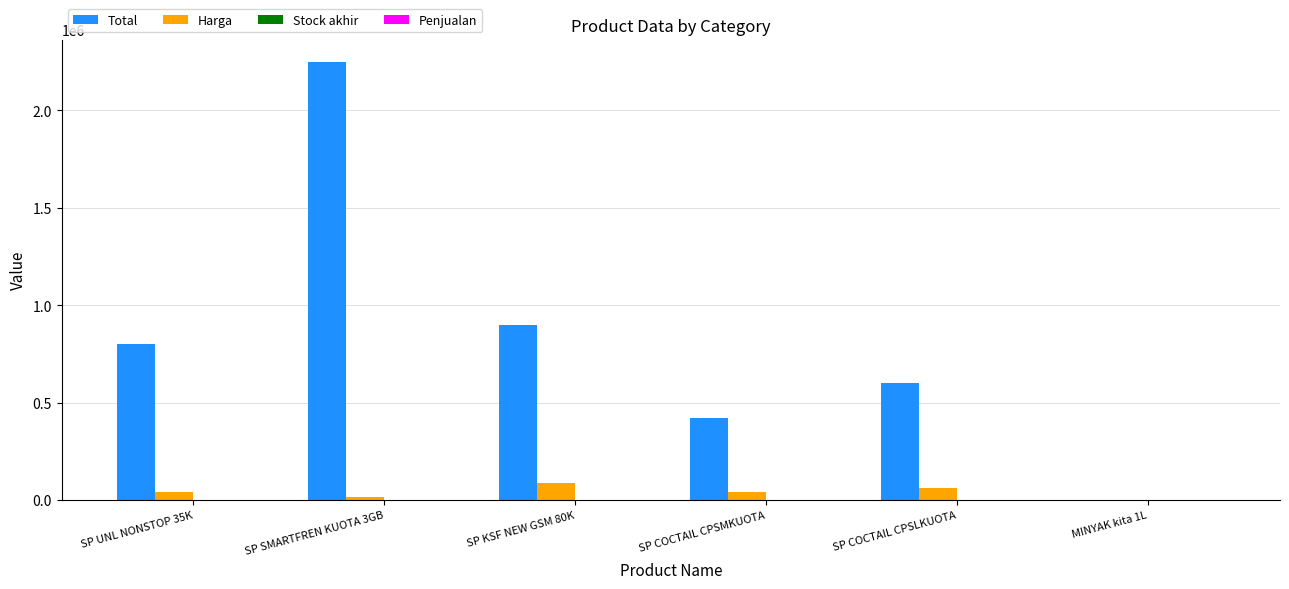

True or false: Total has a value of 600000 at SP COCTAIL CPSLKUOTA.

True